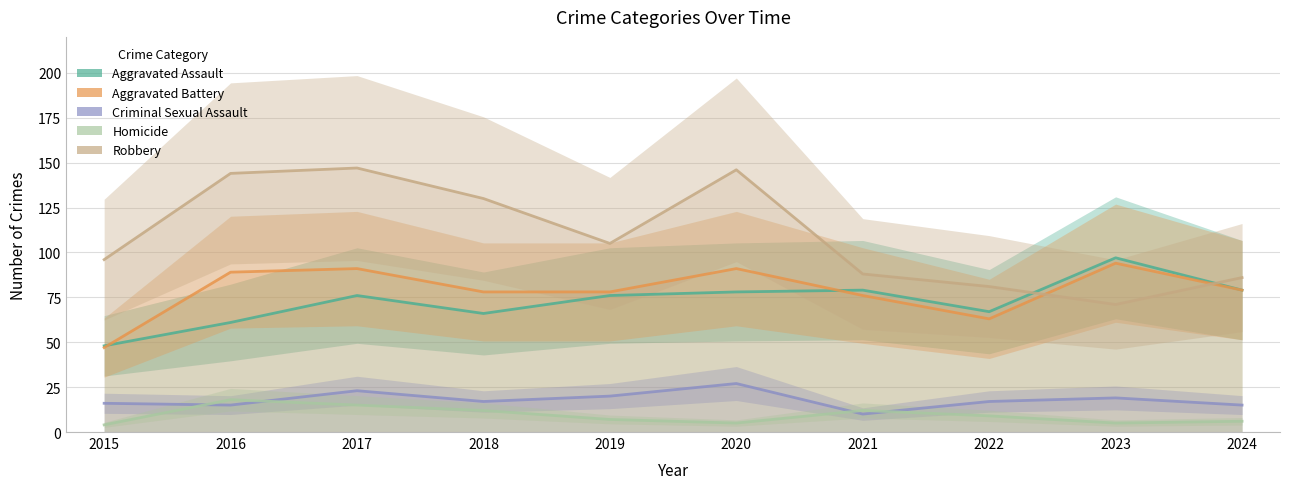

What is the total value across all series at 2019?

286